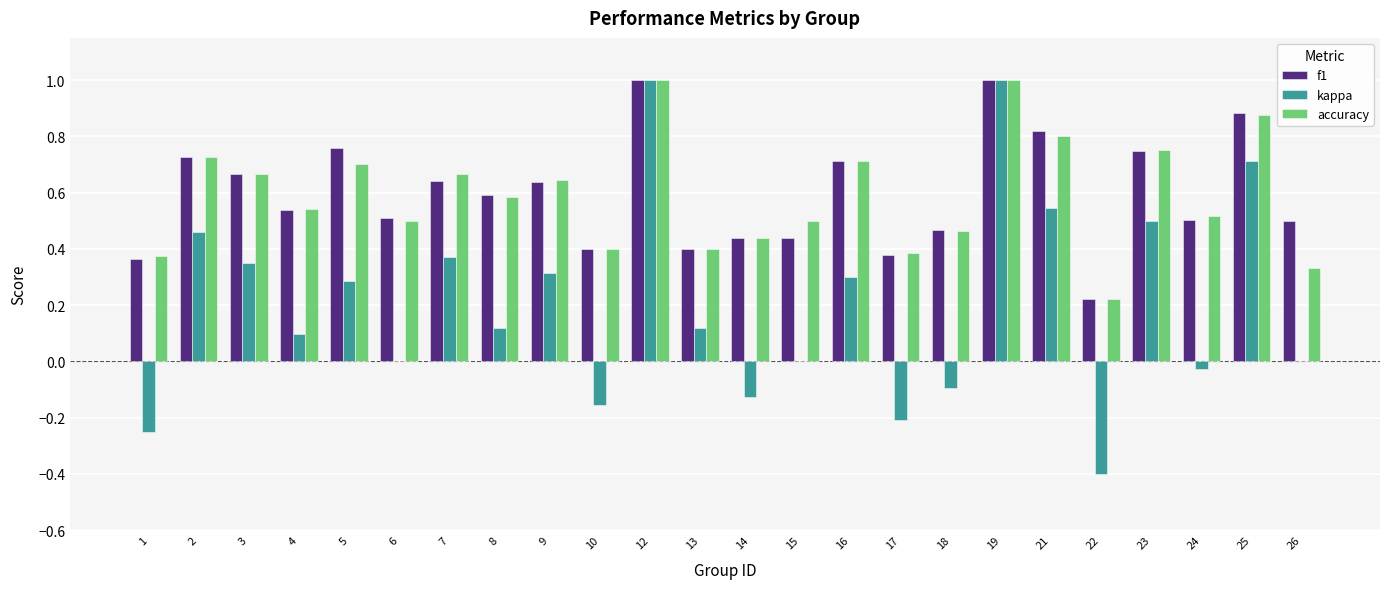

Are the bars horizontal?

No